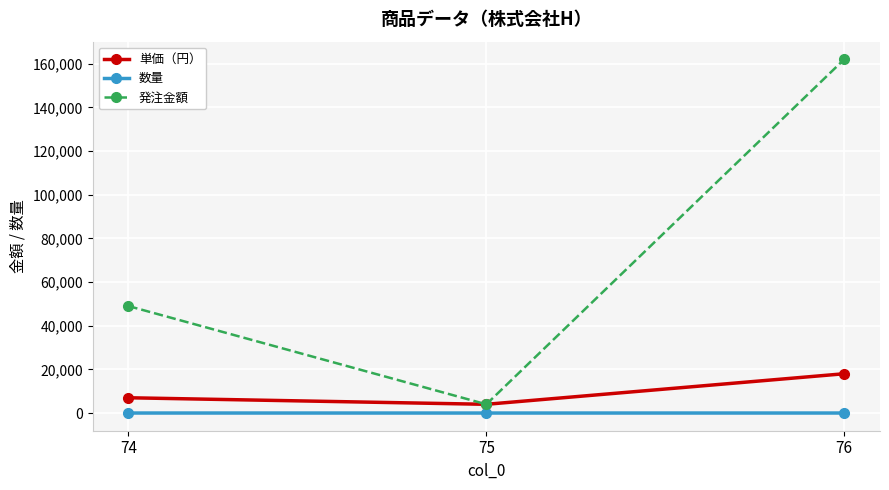

At 76, list the series in order from largest to smallest.

発注金額, 単価（円）, 数量